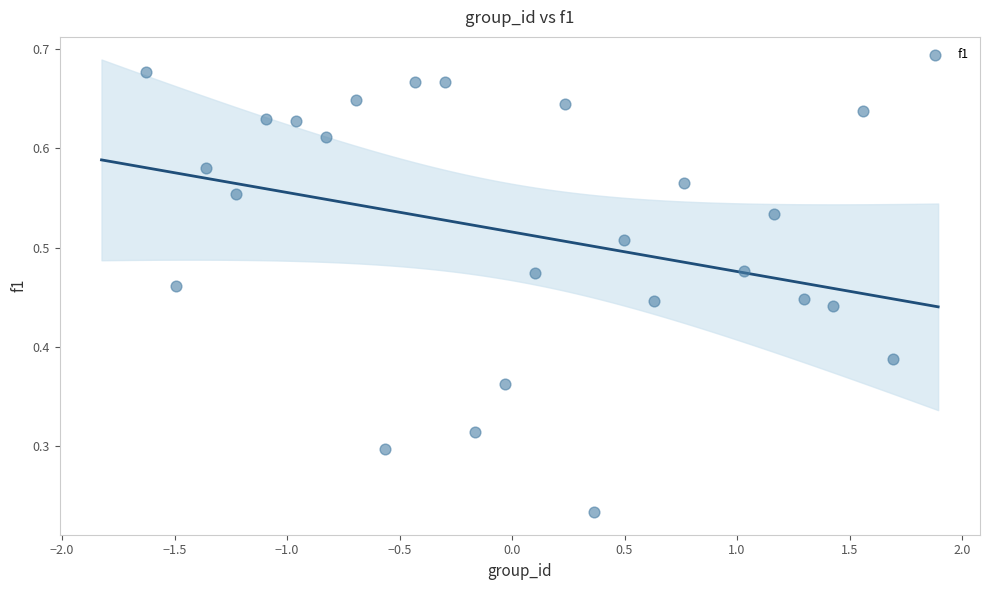

What is the range of X values (max minus min)?

3.3